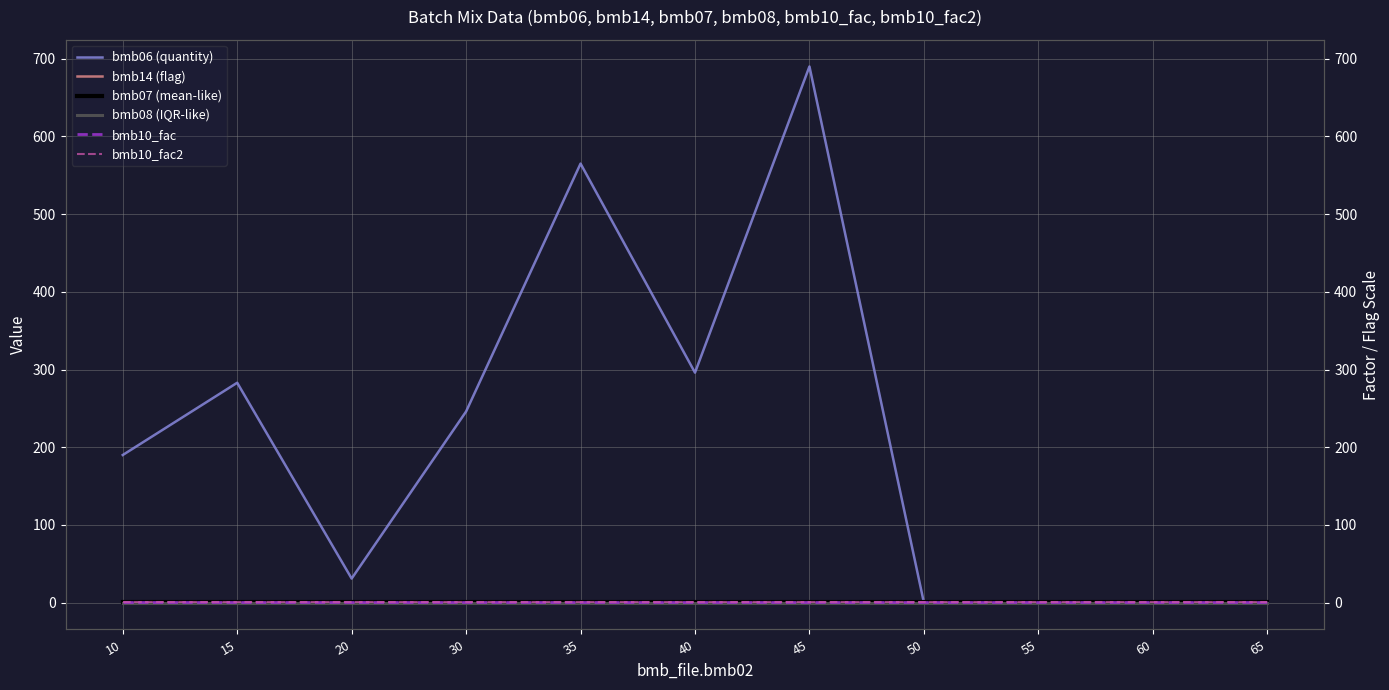

At which label is bmb08 (IQR-like) closest to 0?

10